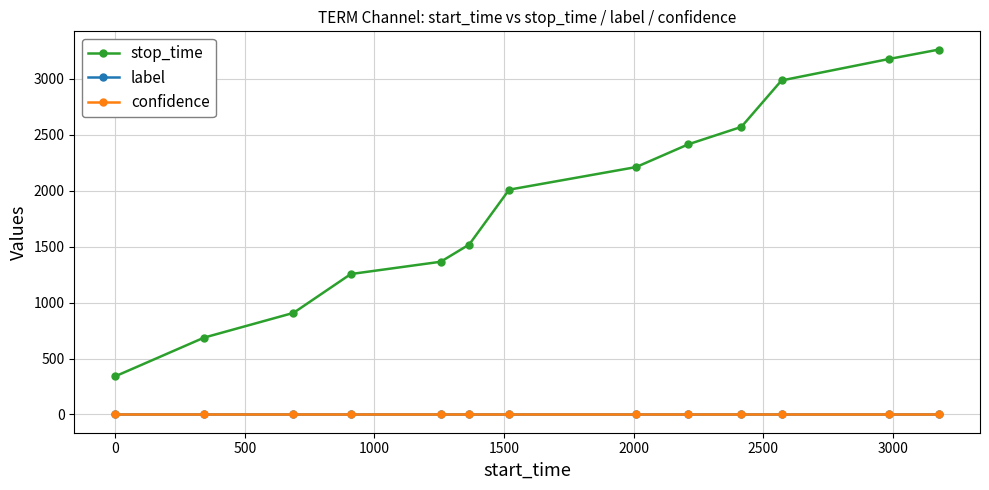

How many values in the stop_time series are below 2009?

6